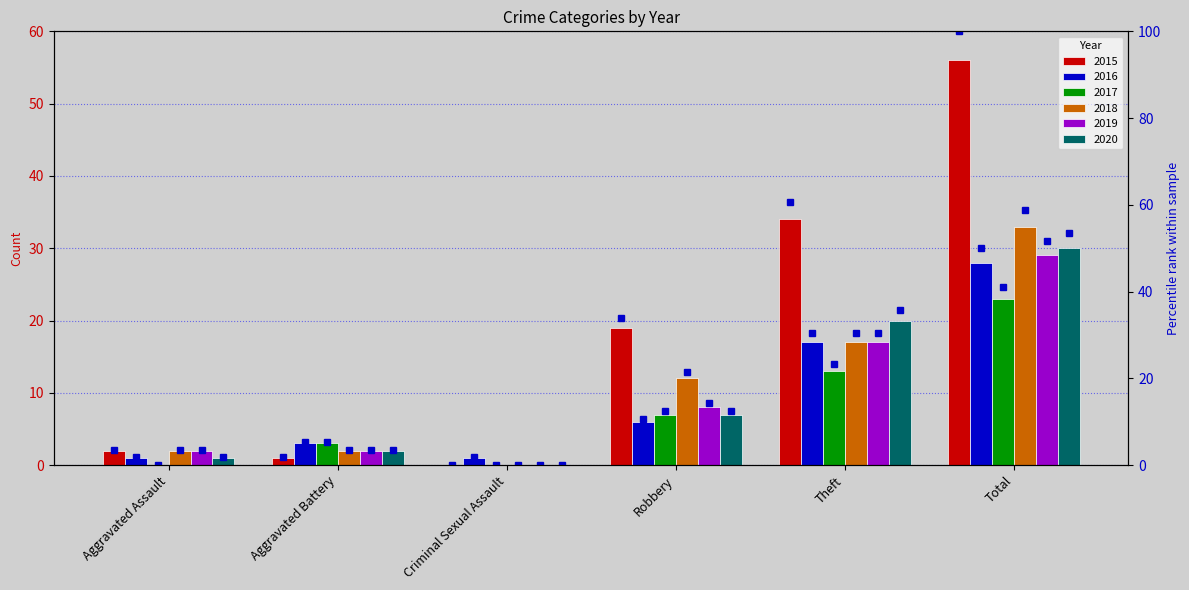

True or false: 2018 pct has a value of 1.1 at Aggravated Battery.

False